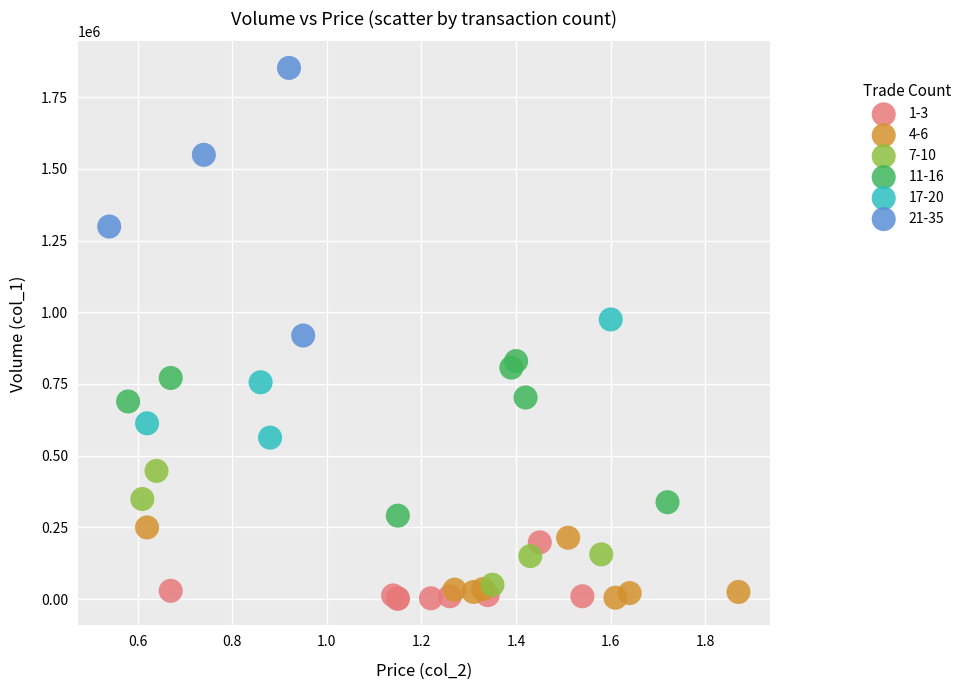

Which series has the widest spread of Y values?

21-35